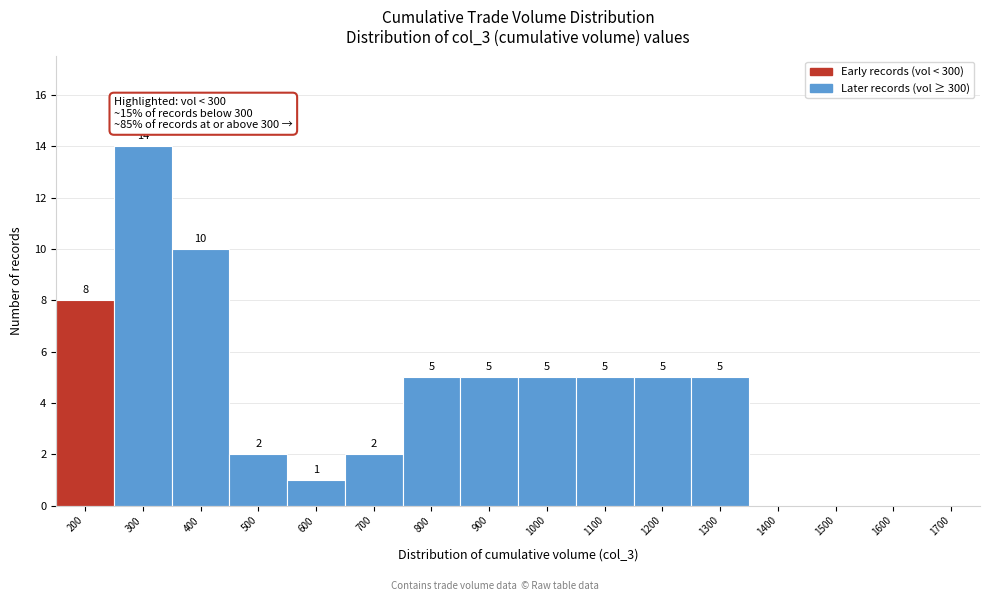

Reading left to right, extract all data points from this chart.

200=8	300=14	400=10	500=2	600=1	700=2	800=5	900=5	1000=5	1100=5	1200=5	1300=5	1400=0	1500=0	1600=0	1700=0